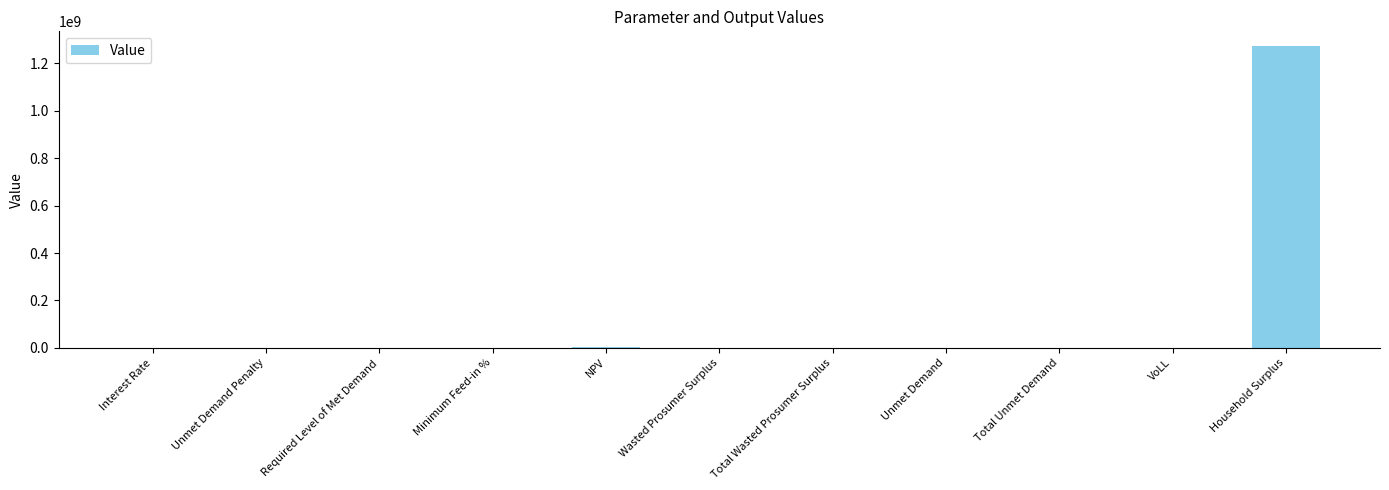

Is it true that the value at Required Level of Met Demand is -614931539.8?

False